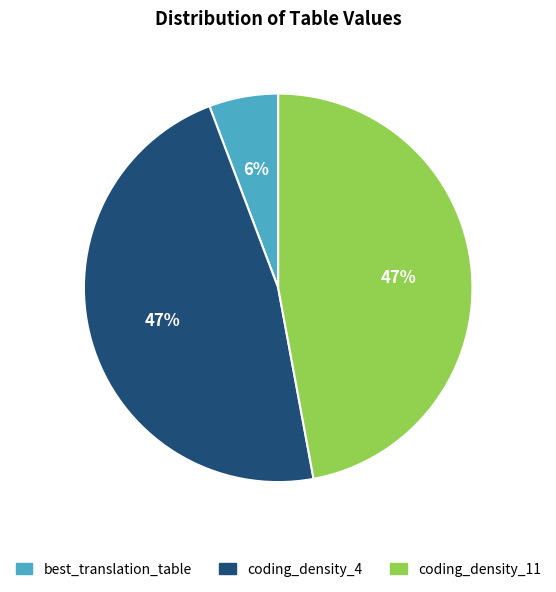

To the nearest percent, what is the average slice percentage?

33%